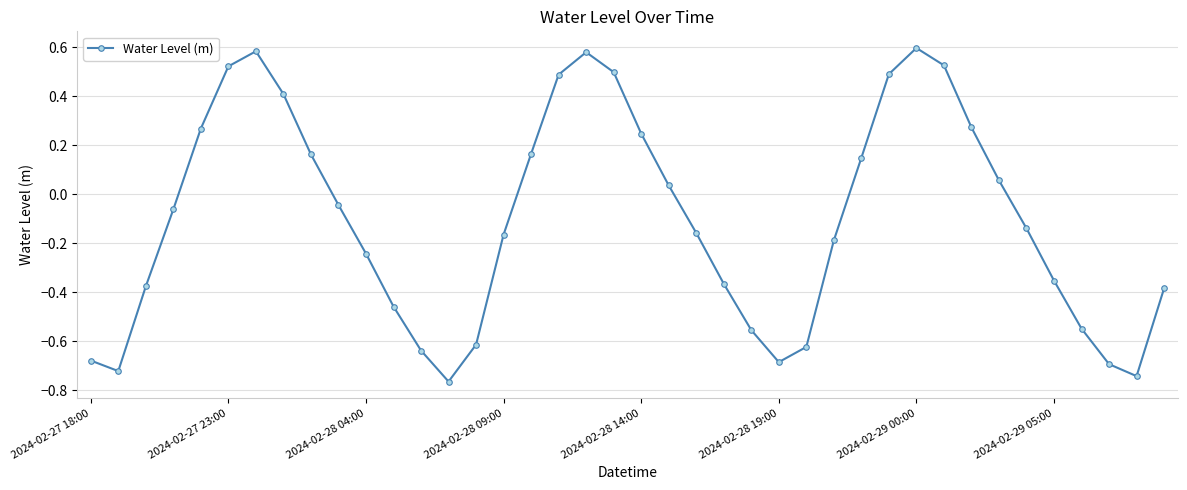

What is the sum of all values?

-4.2